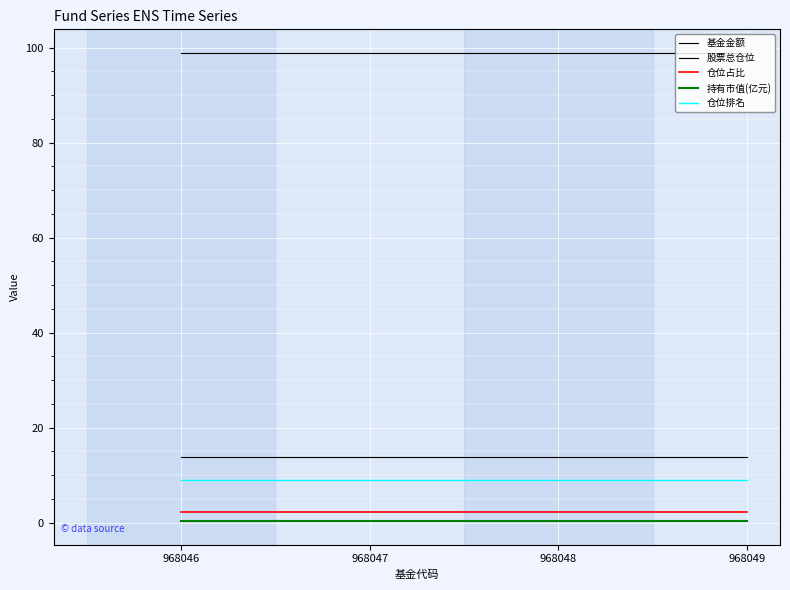

What is the sum of the 基金金额 values at 968047 and 968049?

27.8